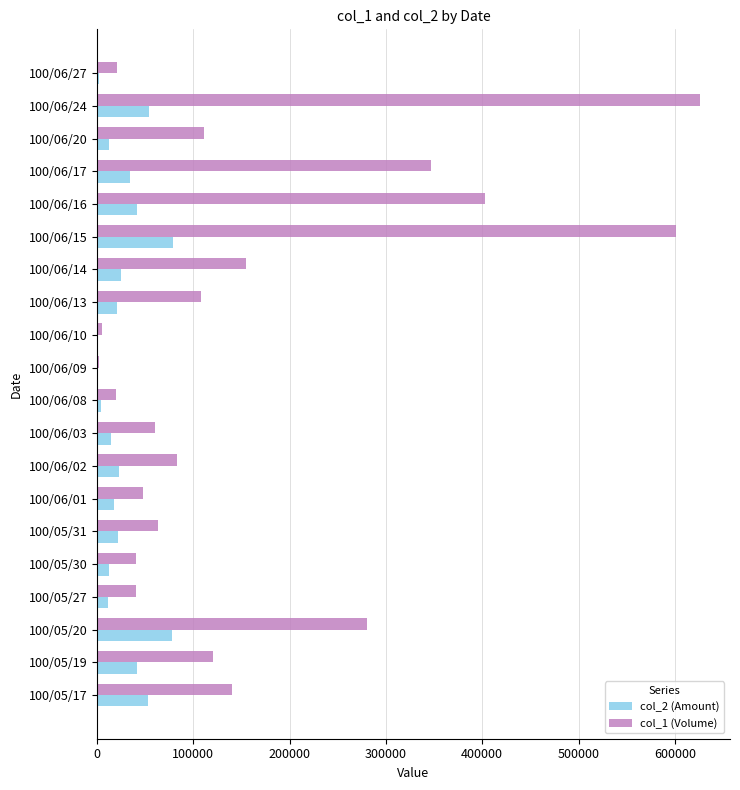

Is the value of col_2 (Amount) at 100/05/17 greater than the value of col_1 (Volume) at 100/06/15?

No